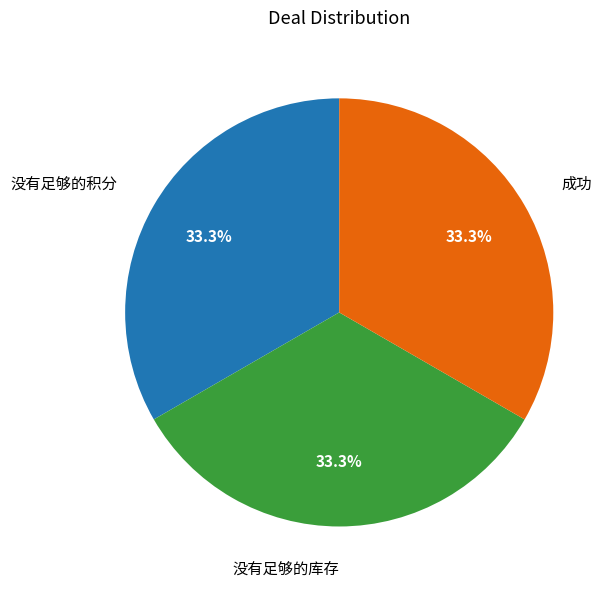

How many segments does this pie chart have?

3